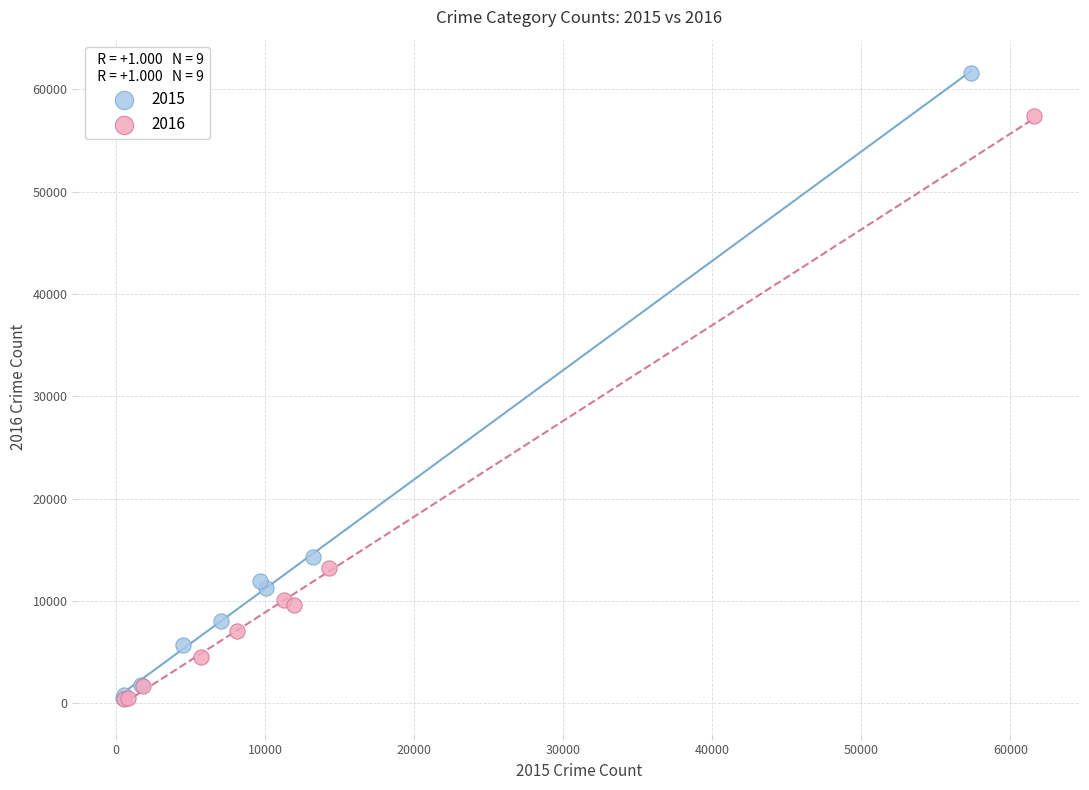

Which series reaches the maximum Y coordinate?

2015